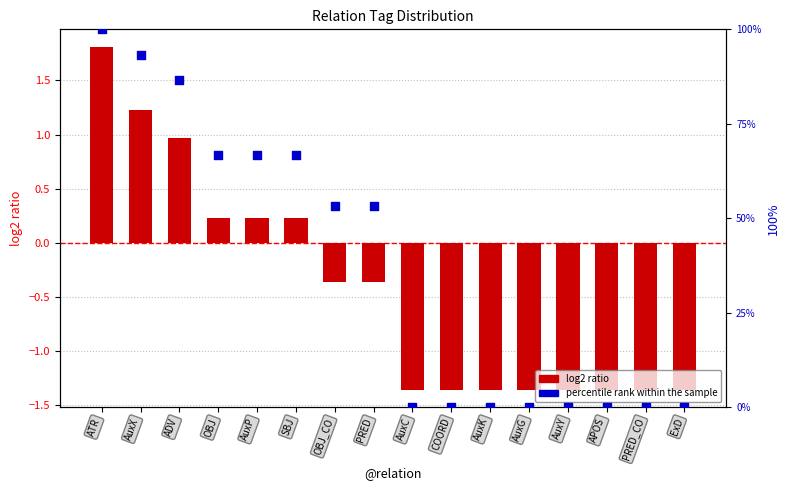

Which series reaches the minimum Y coordinate?

log2 ratio